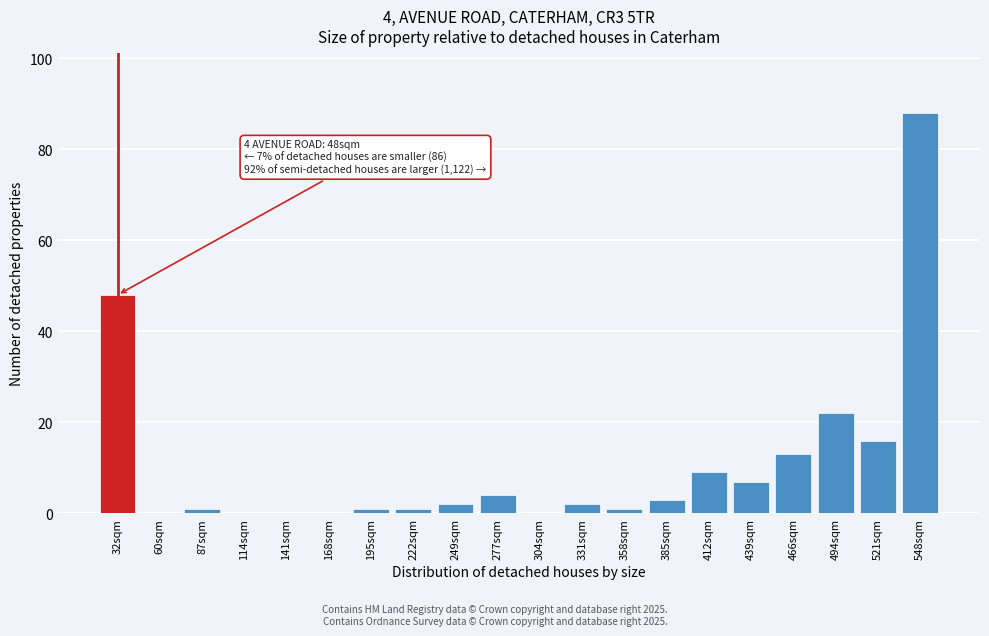

Reading right to left, list all the values displayed in this chart.

548sqm=88	521sqm=16	494sqm=22	466sqm=13	439sqm=7	412sqm=9	385sqm=3	358sqm=1	331sqm=2	304sqm=0	277sqm=4	249sqm=2	222sqm=1	195sqm=1	168sqm=0	141sqm=0	114sqm=0	87sqm=1	60sqm=0	32sqm=48